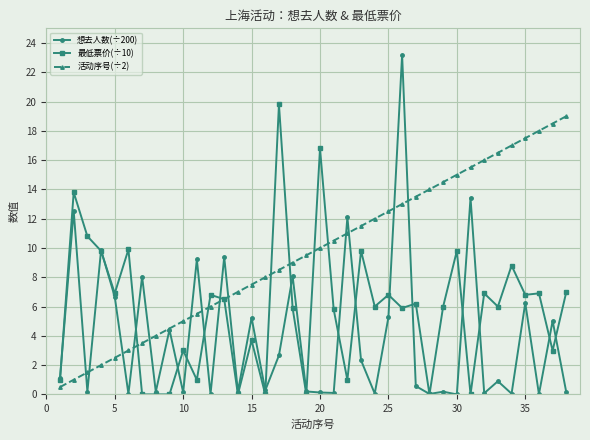

What is the value of the 最低票价(÷10) point at the 11th from the left?

1.0